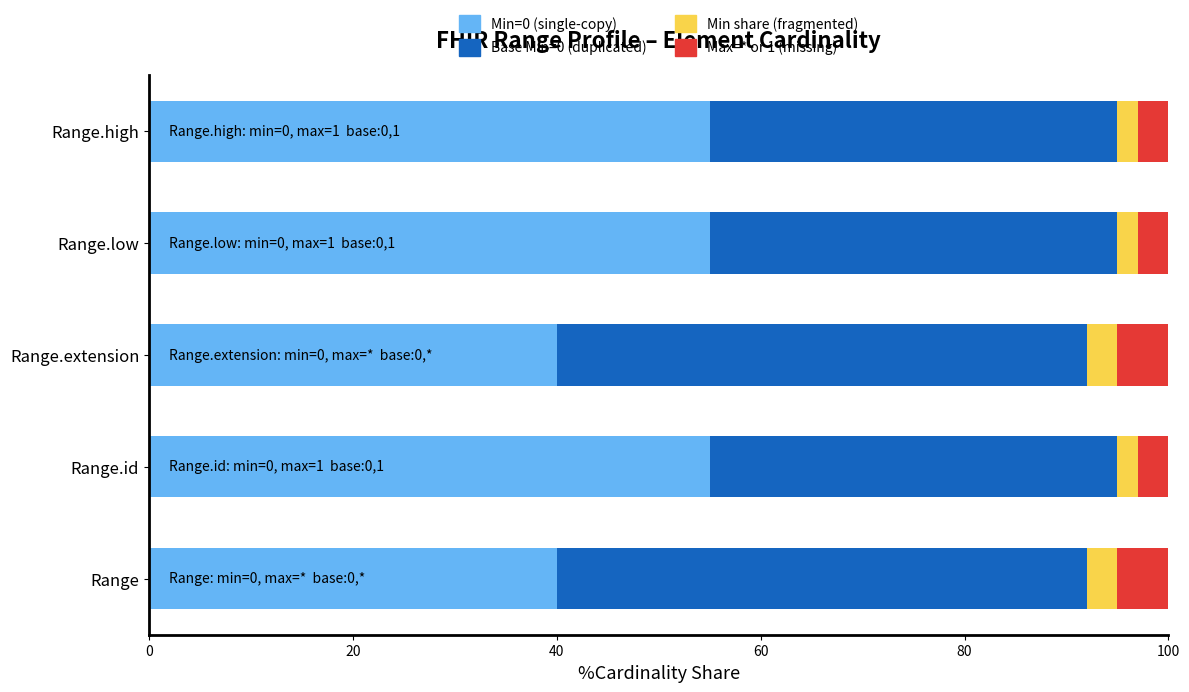

What is the total value across all series at Range.high?

100